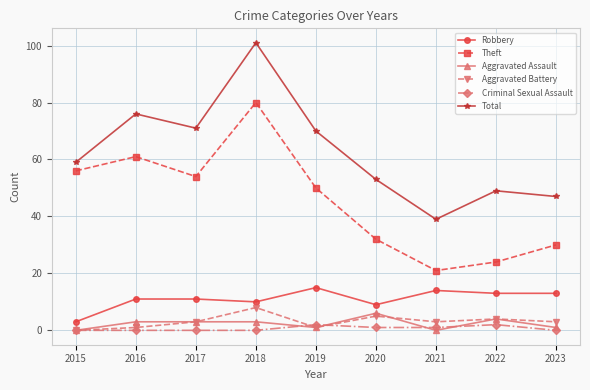

What is the spread (max minus min) of values at 2015?

59